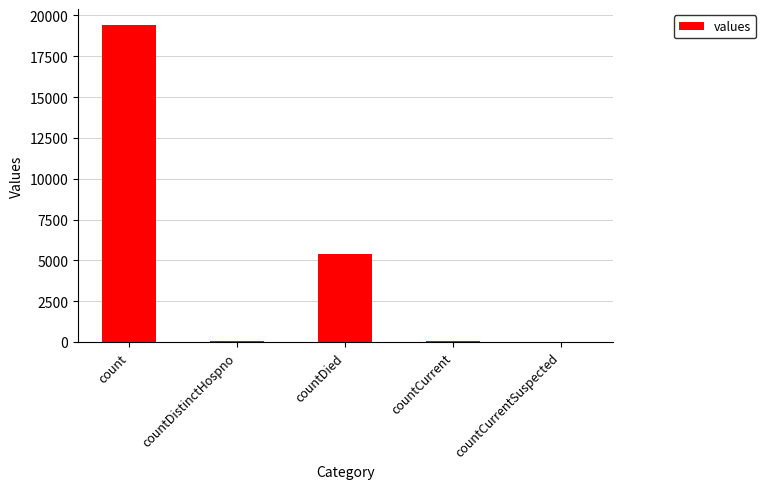

What is the difference between the values at count and countCurrent?

19360